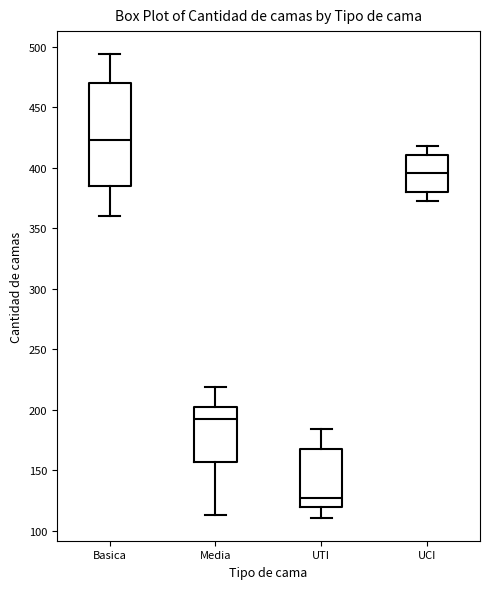

Which box has the highest median line?

Basica